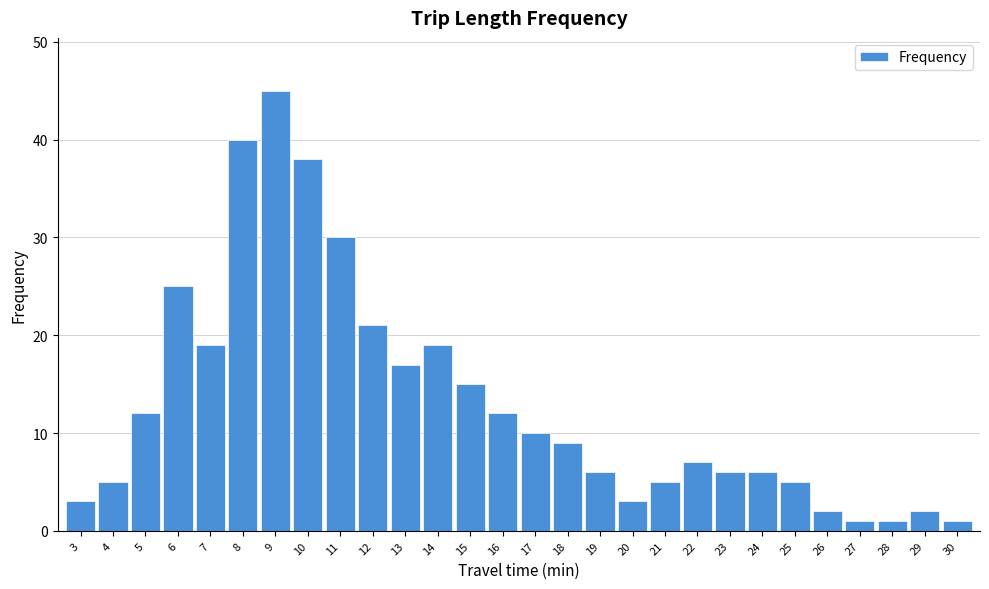

Reading left to right, what are all the values shown in this chart?

3=3	4=5	5=12	6=25	7=19	8=40	9=45	10=38	11=30	12=21	13=17	14=19	15=15	16=12	17=10	18=9	19=6	20=3	21=5	22=7	23=6	24=6	25=5	26=2	27=1	28=1	29=2	30=1